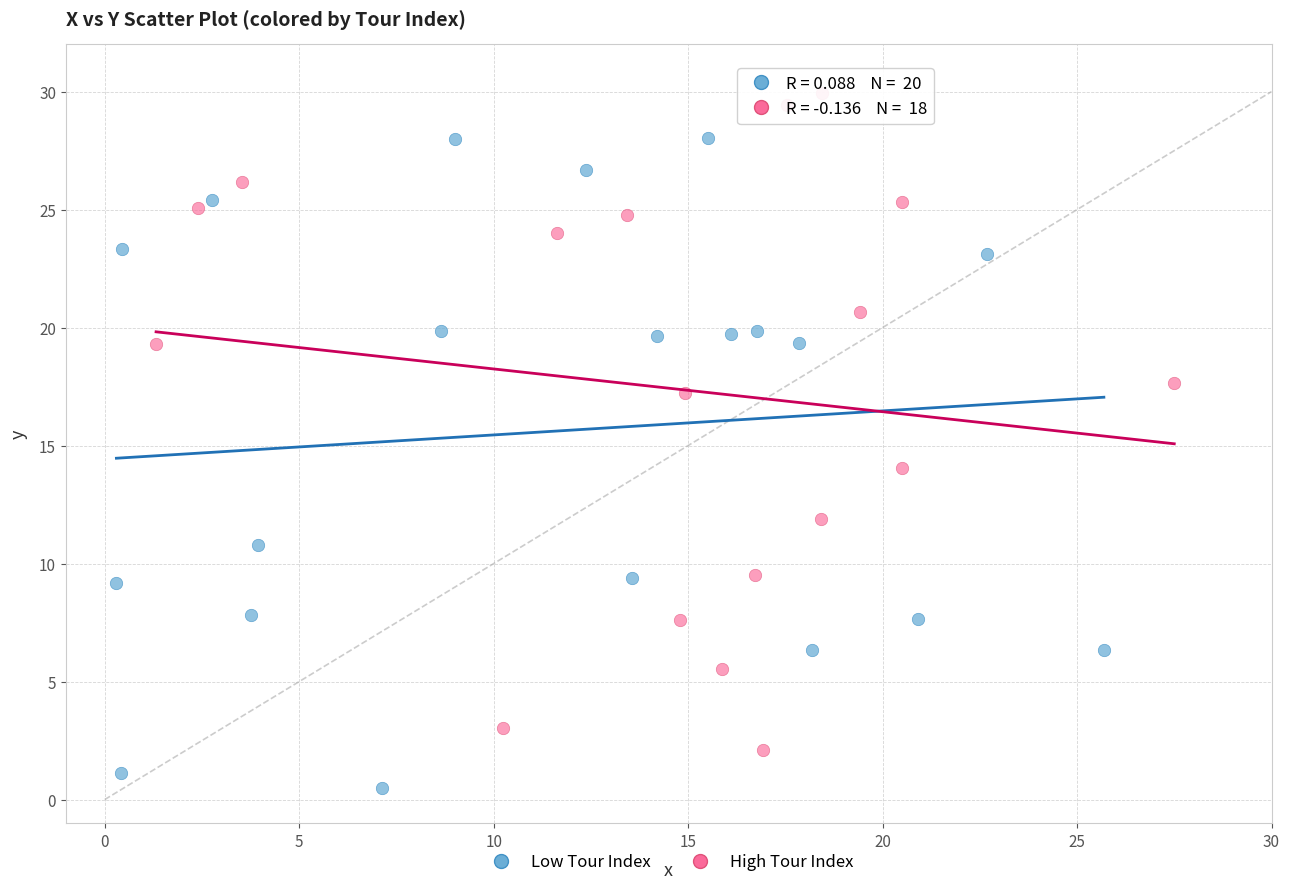

Which series reaches the minimum Y coordinate?

Low Tour Index